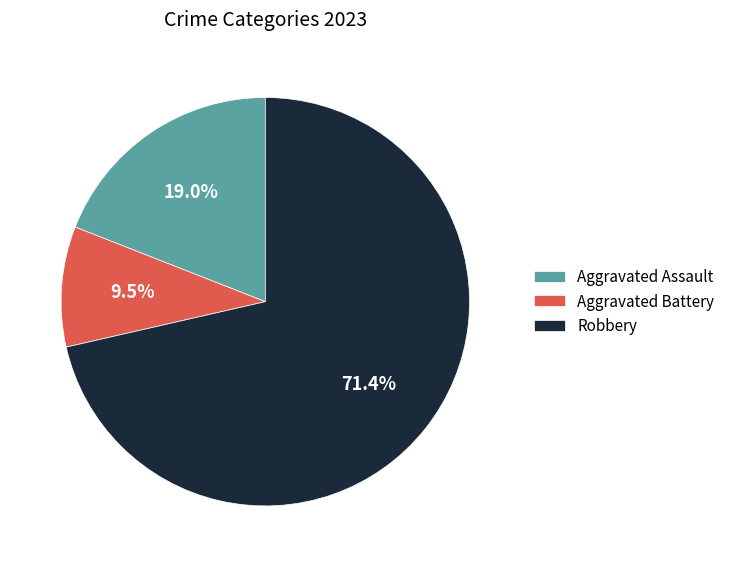

What is the largest slice in the pie chart?

Robbery